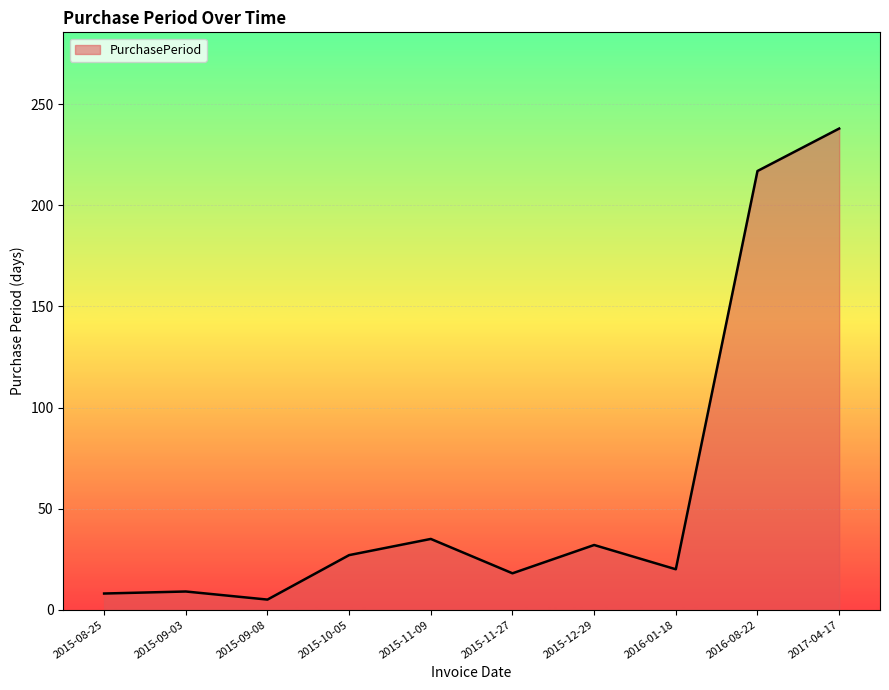

At which category does the chart reach its minimum across all series?

2015-09-08